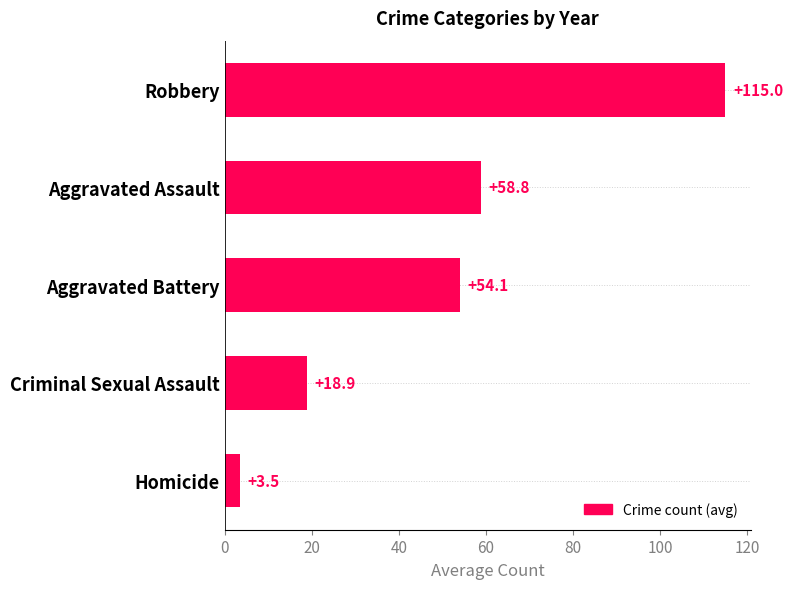

What is the label of the 4th bar from the bottom?

Aggravated Assault